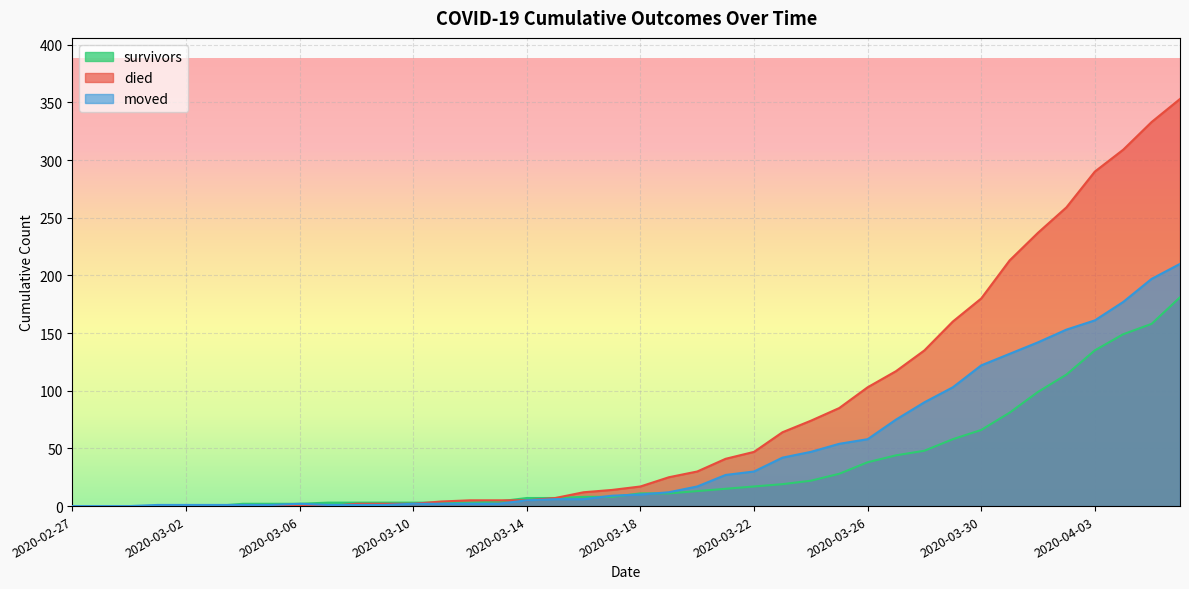

What are all the series names shown in the legend?

survivors, died, moved